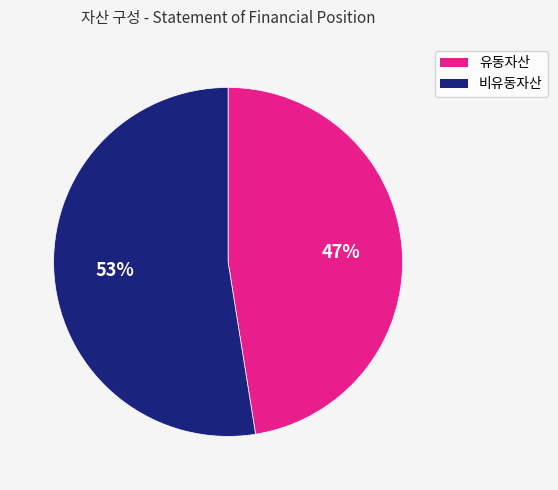

Combined, do 유동자산 and 비유동자산 account for over 50%?

Yes